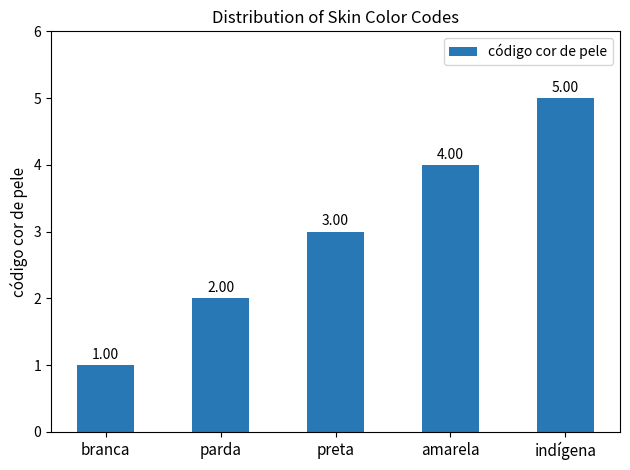

What is the label of the 2nd bar from the left?

parda